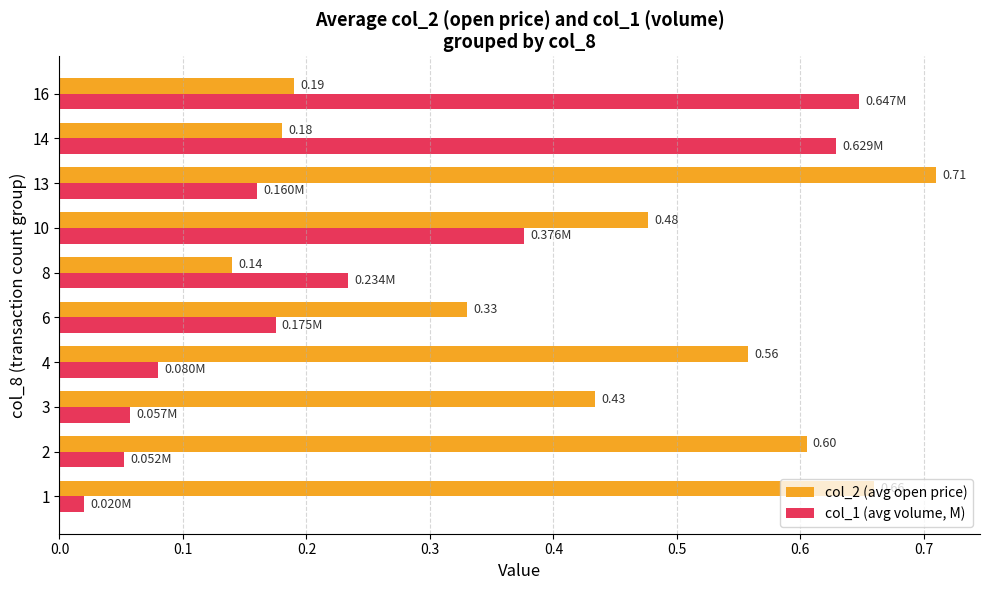

What is the difference between the maximum and minimum values in the col_2 (avg open price) series?

0.6